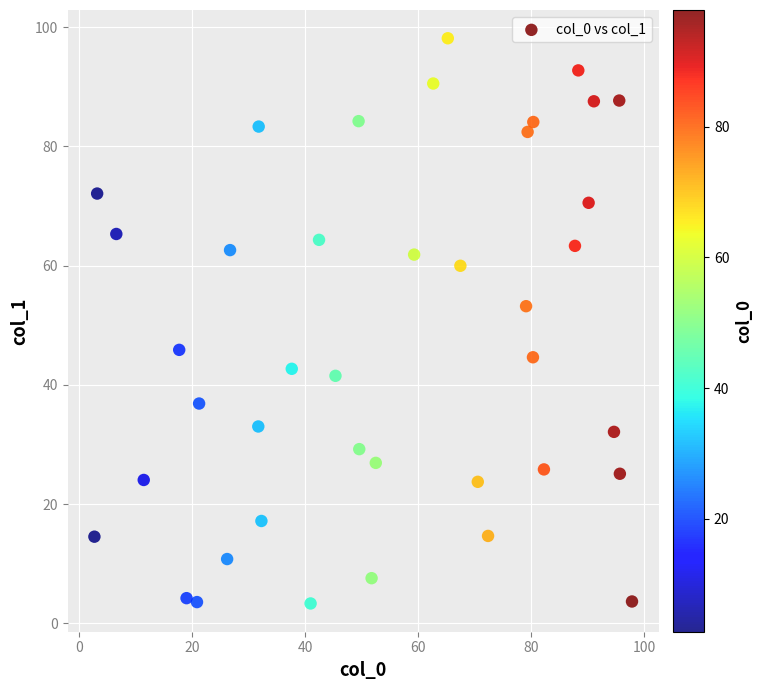

What is the range of X values (max minus min)?

95.1